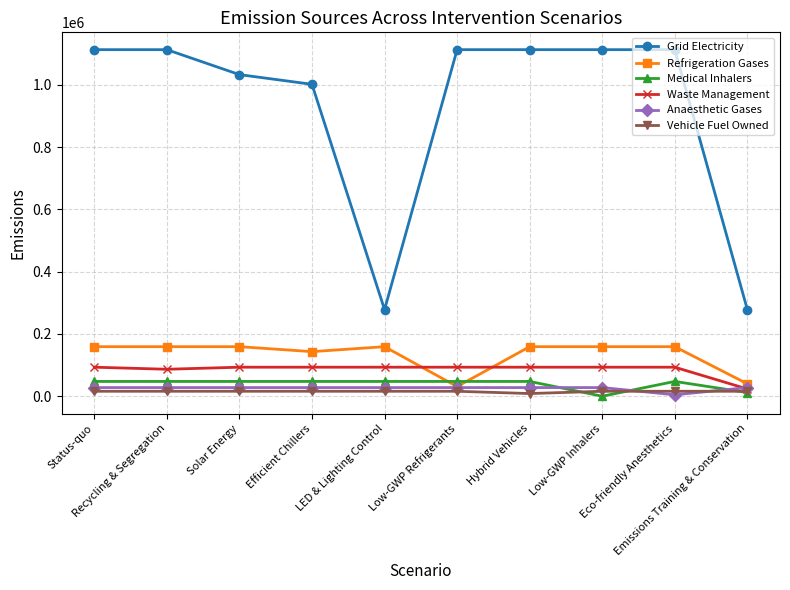

What is the difference between the maximum and minimum values in the Grid Electricity series?

834745.4